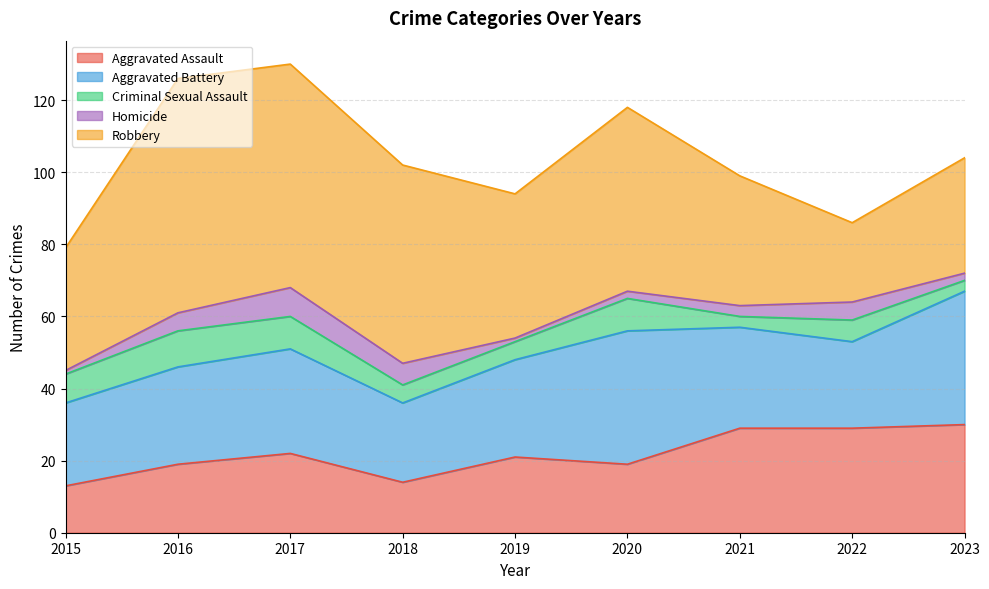

Where is the first local maximum for Aggravated Assault?

2017